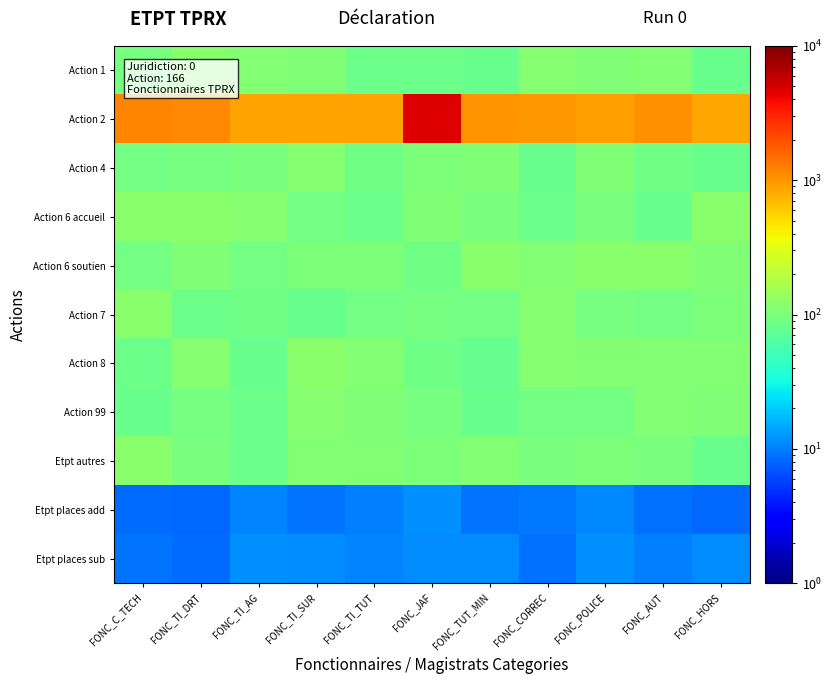

Rank the series by their maximum value, from lowest to highest.

Etpt places add, Etpt places sub, Action 4, Action 99, Etpt autres, Action 7, Action 1, Action 6 accueil, Action 6 soutien, Action 8, Action 2